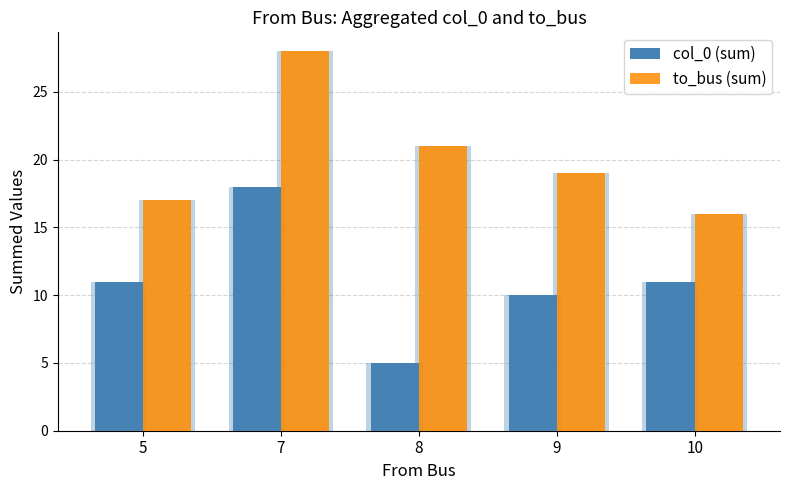

What are all the series names shown in the legend?

col_0 (sum), to_bus (sum)